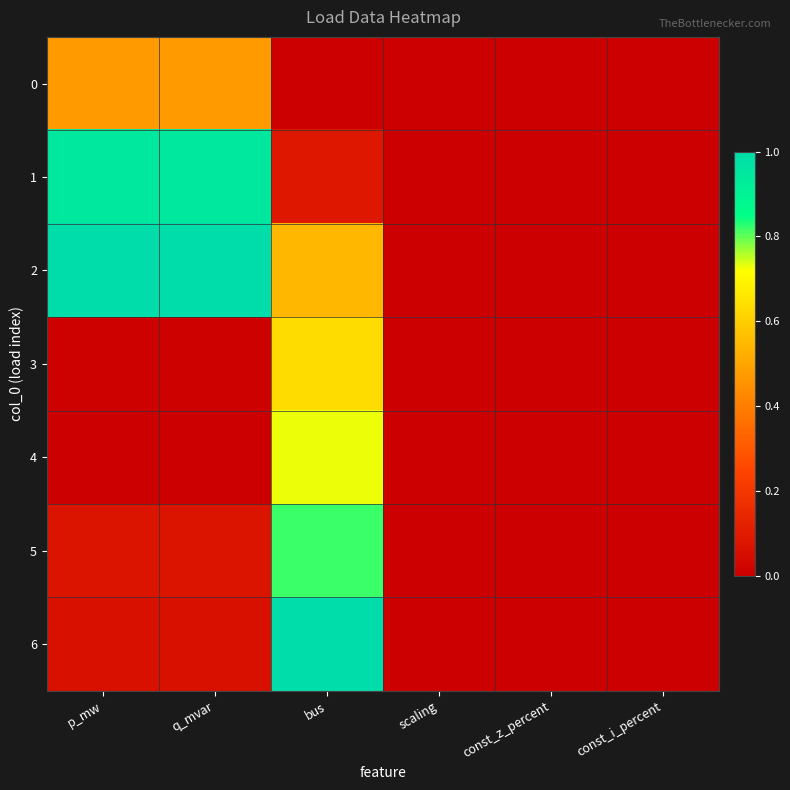

Between q_mvar and bus, which is larger?

q_mvar